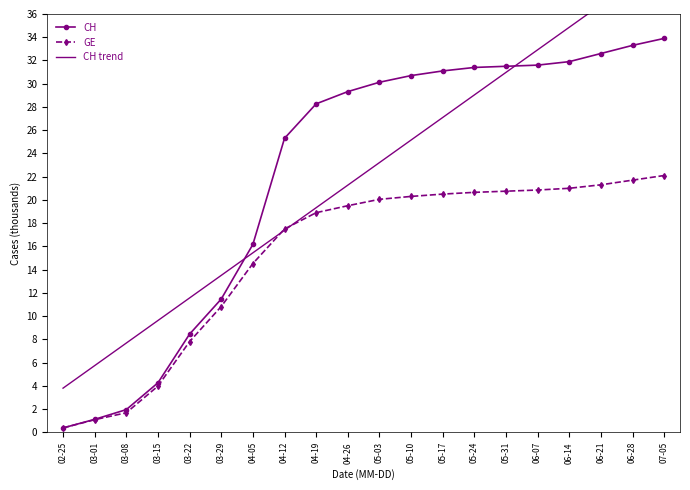

Rank the series at 03-22 from lowest to highest value.

GE, CH, CH trend